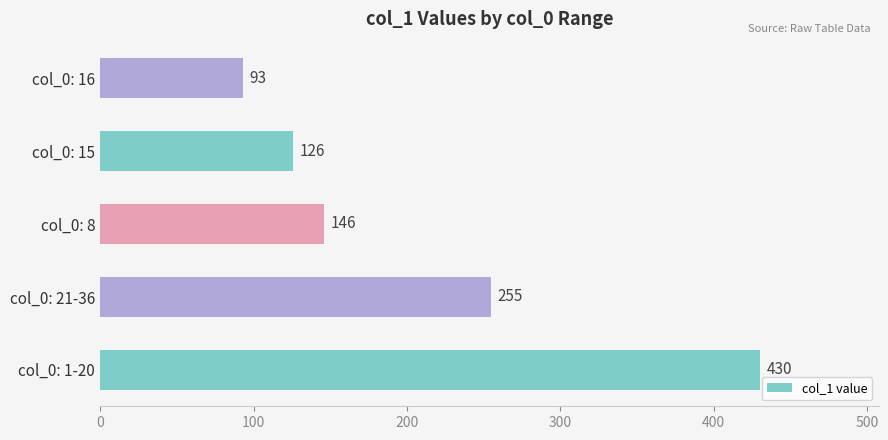

Does the chart contain any negative values?

No